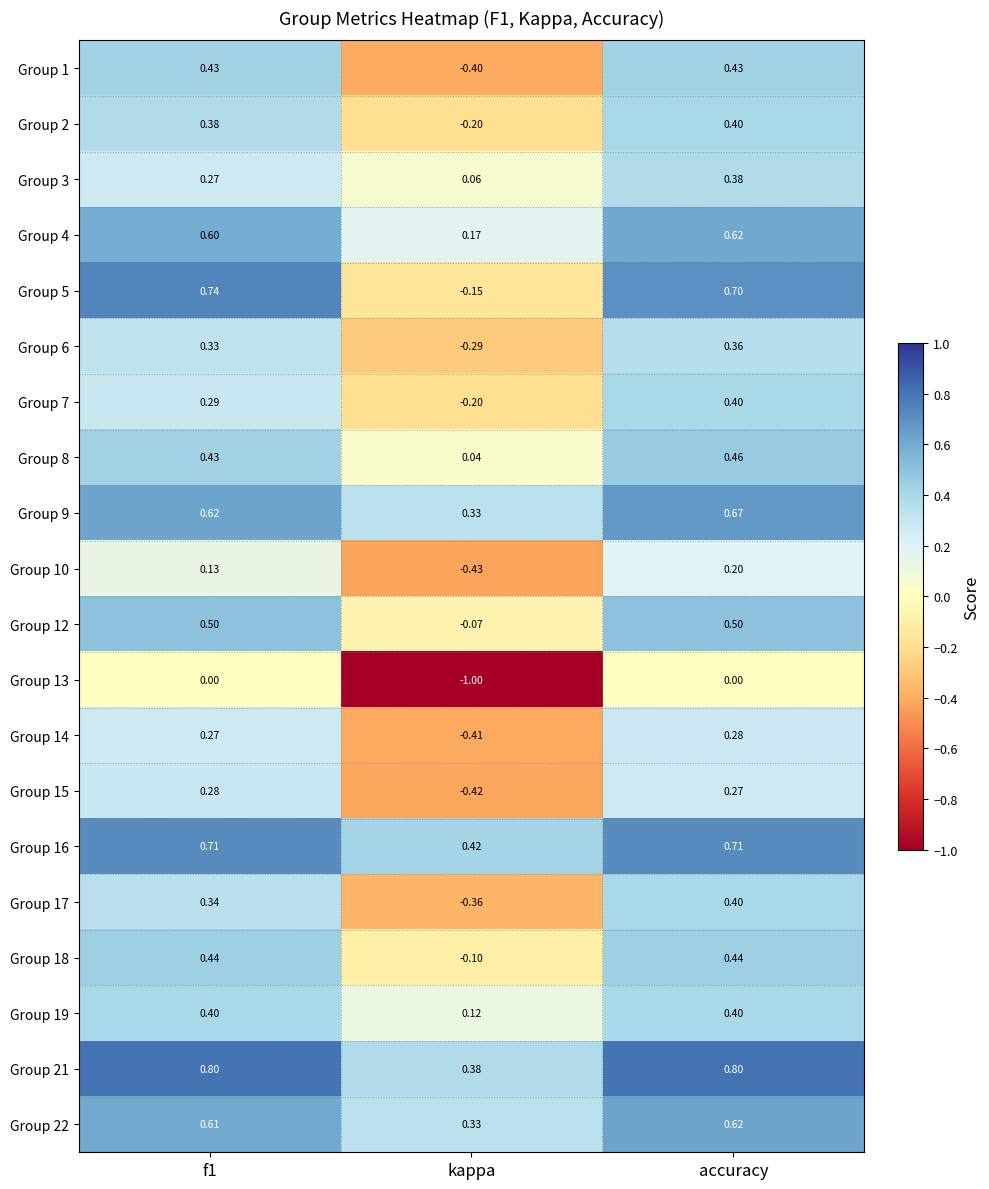

At how many categories does at least one series exceed 0?

3